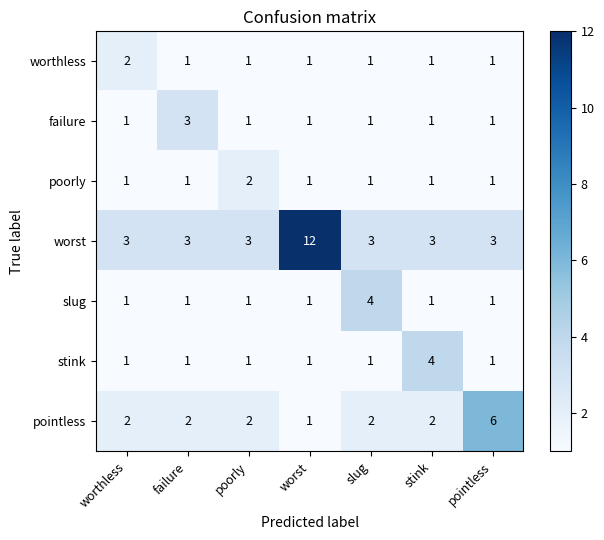

How many slug values are between 1 and 2?

6